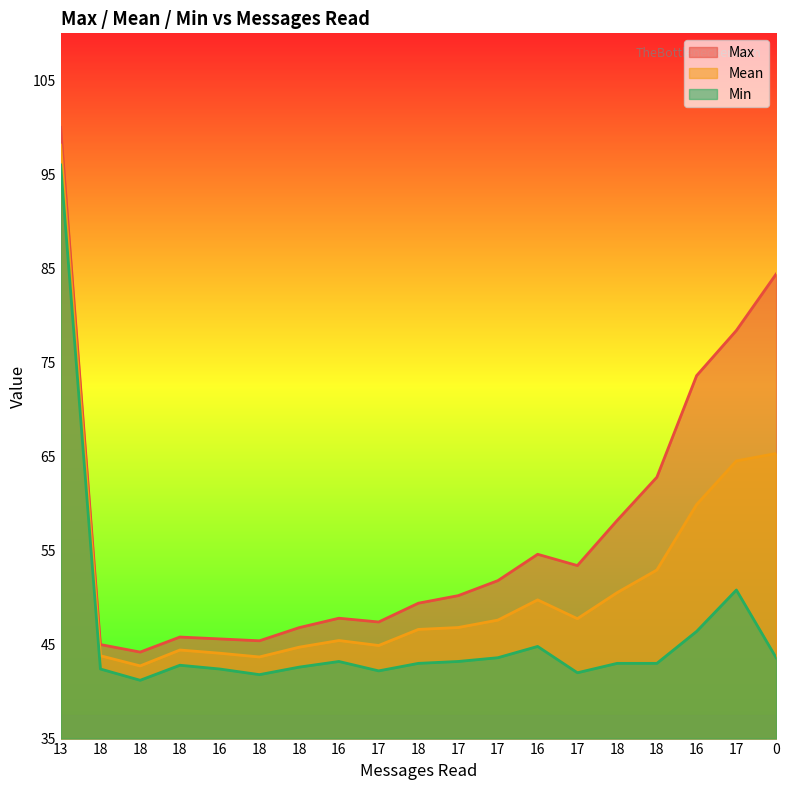

How many data points in Max are above 50?

10